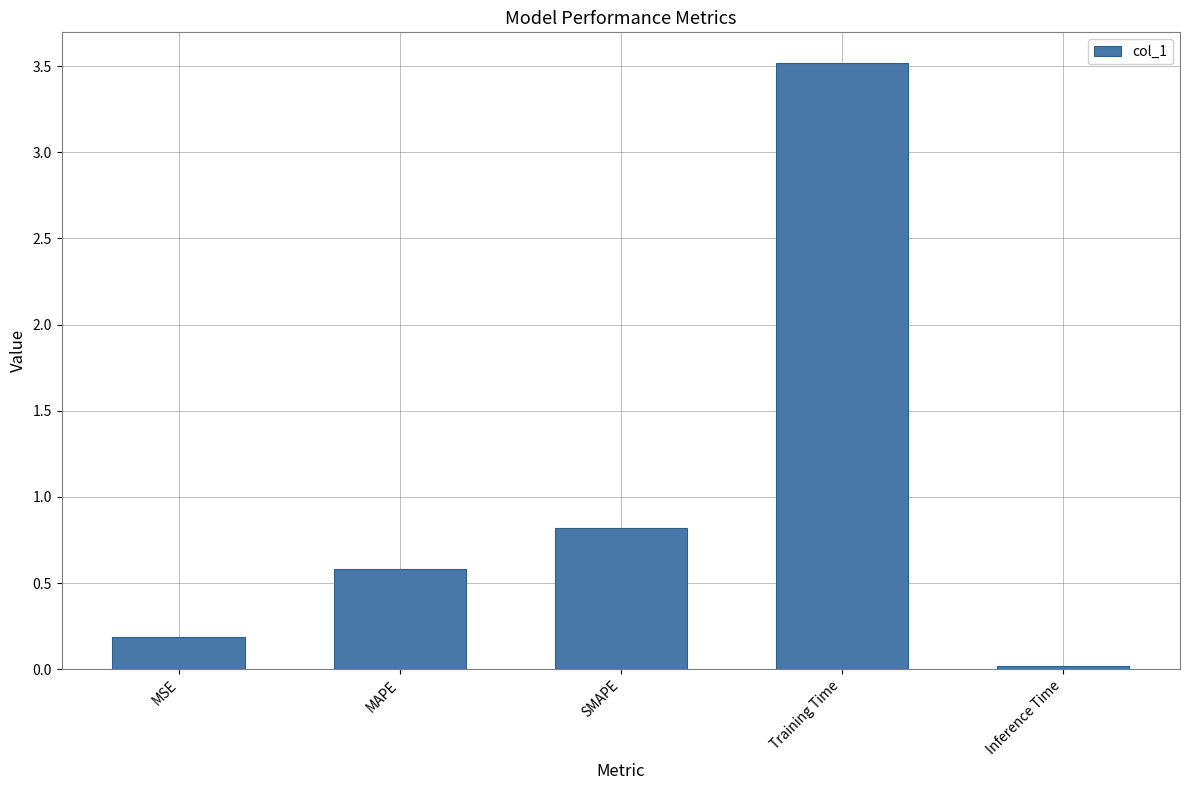

What is the label of the 1st bar from the right?

Inference Time